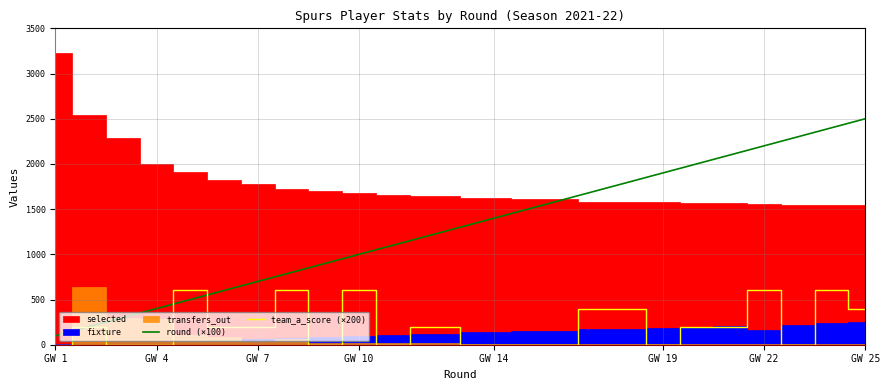

How many times do team_a_score (×200) and round (×100) cross each other?

2